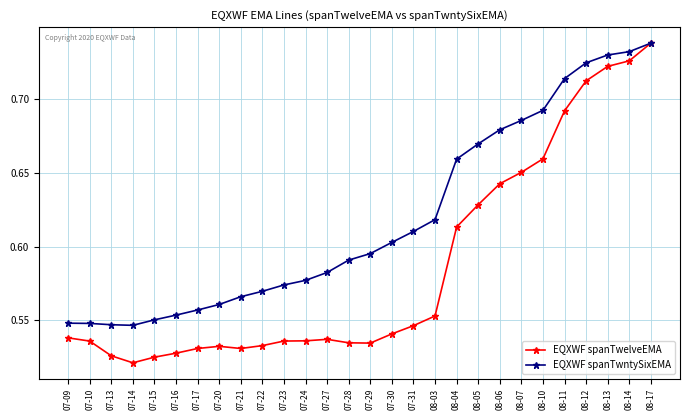

List the series in order of their overall mean, lowest first.

EQXWF spanTwelveEMA, EQXWF spanTwntySixEMA